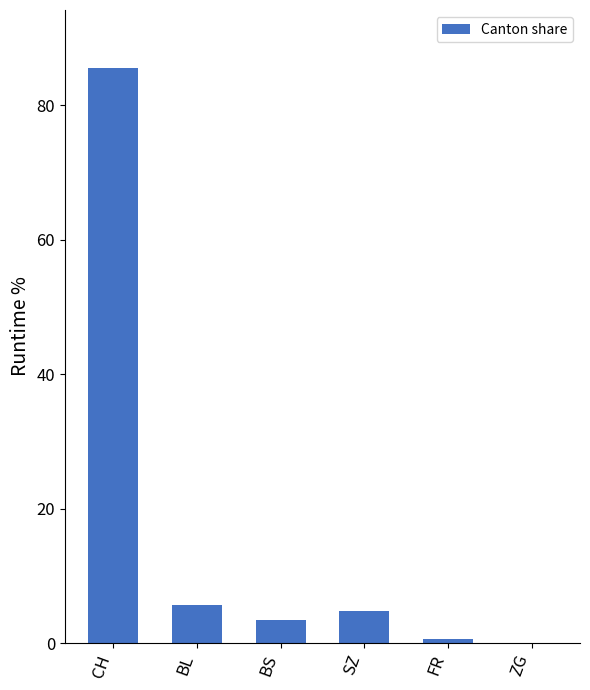

How many data points does each series have?

6